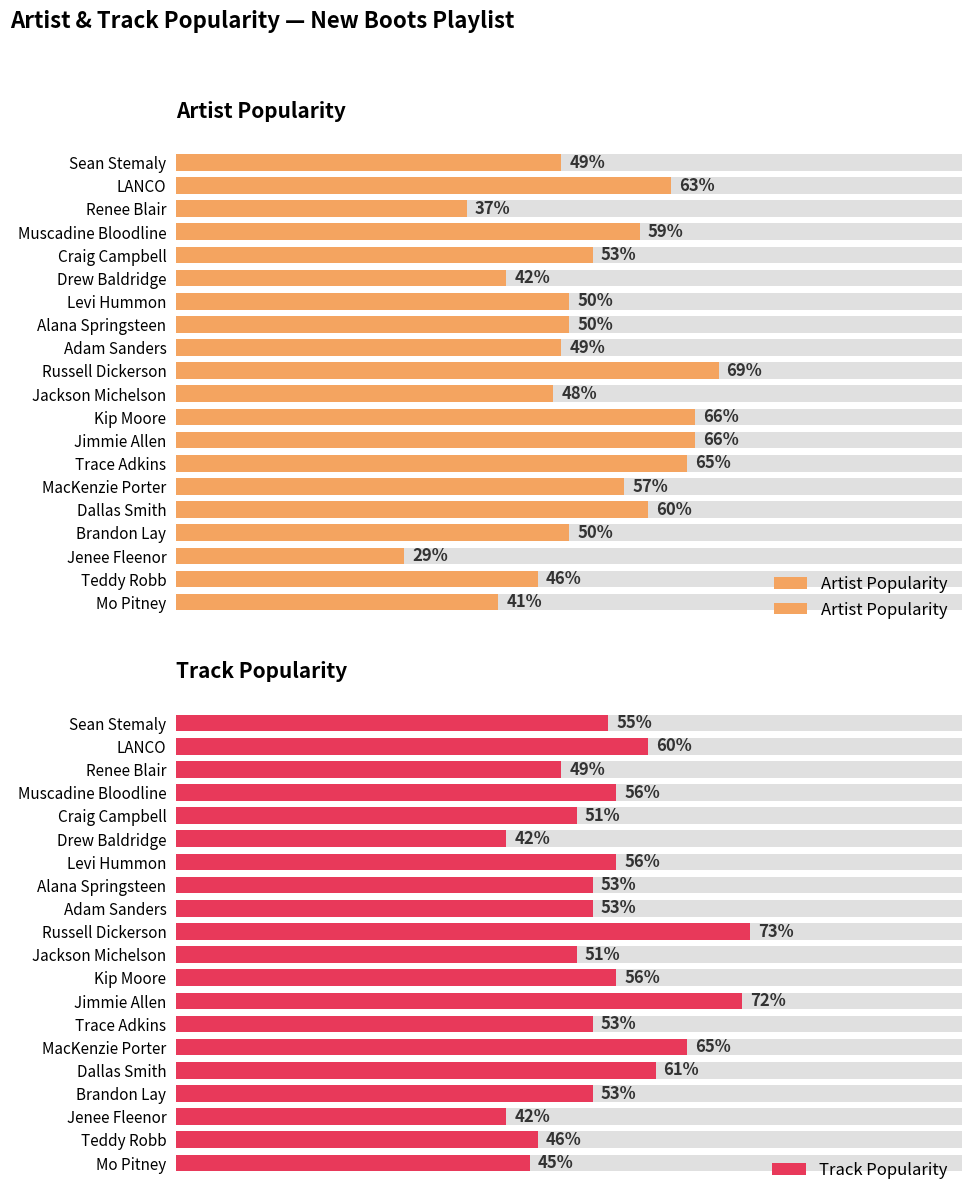

List the series in order of their overall mean, highest first.

Track Popularity, Artist Popularity